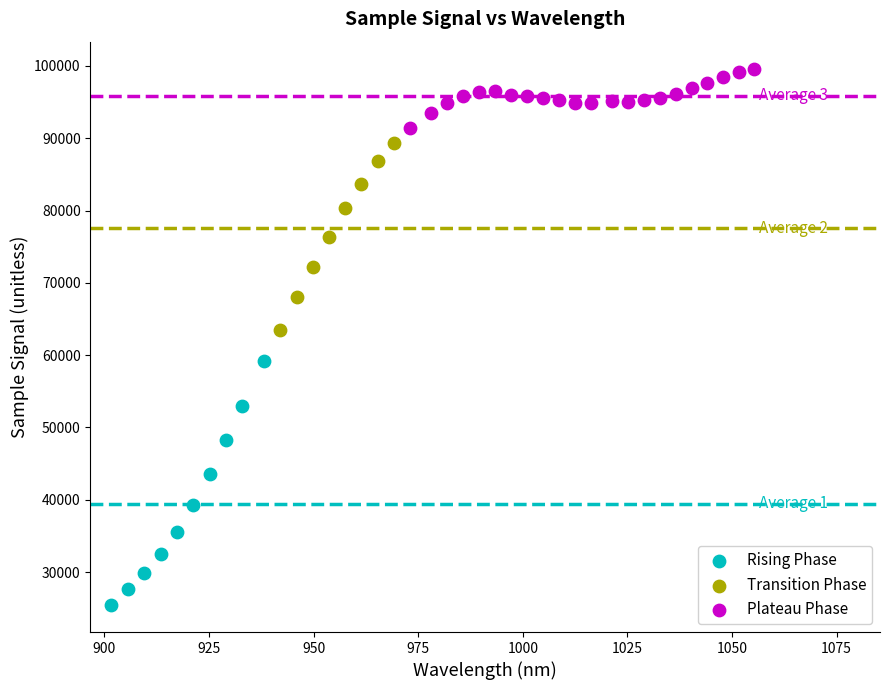

Which series has the widest spread of Y values?

Rising Phase